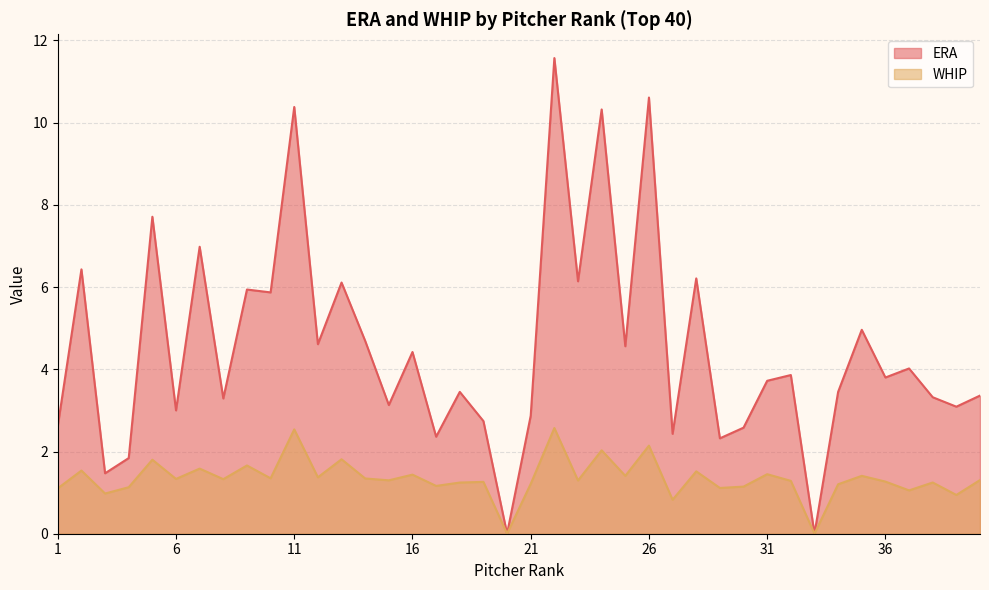

What are all the series names shown in the legend?

ERA, WHIP